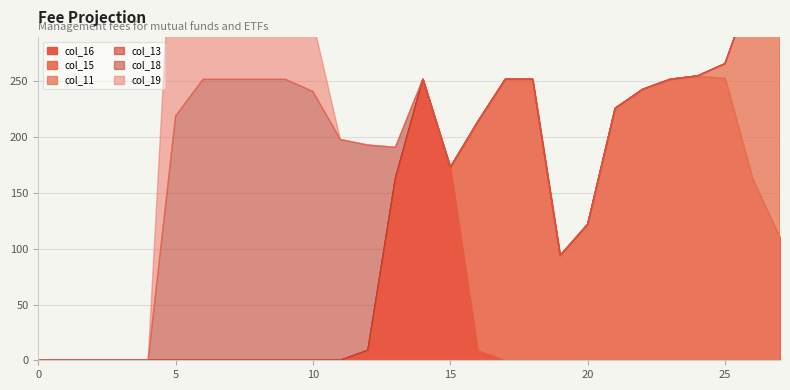

What is the difference between the maximum and minimum values in the col_18 series?

252